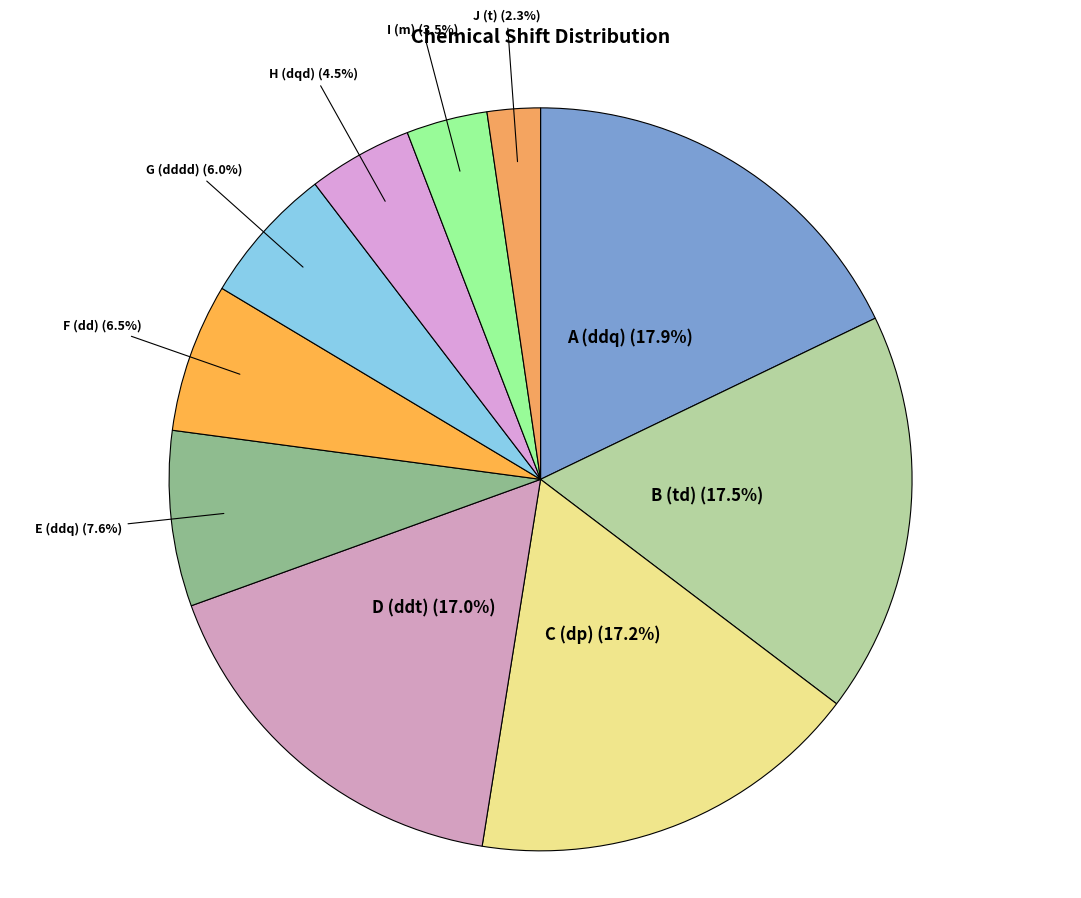

To the nearest percent, what is the difference between the largest and smallest slice percentages?

16%